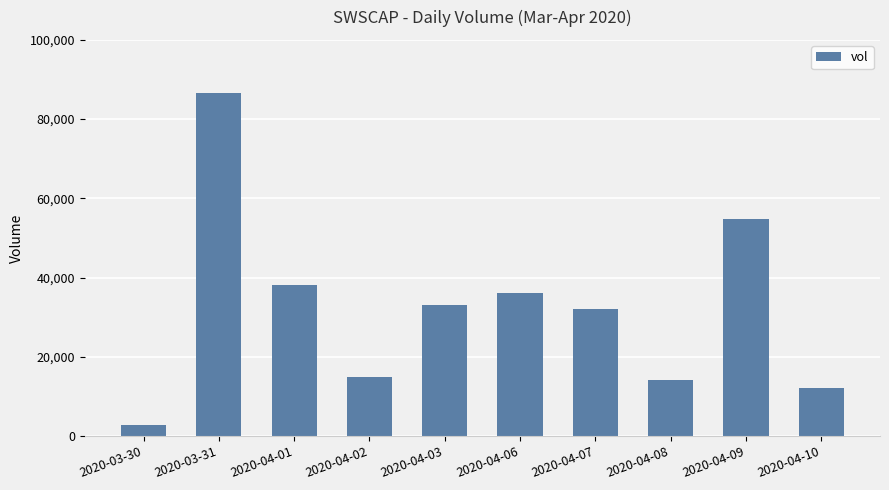

Reading right to left, transcribe all the data shown in this chart.

12000	54800	14000	32000	36000	33000	15000	38000	86500	2800